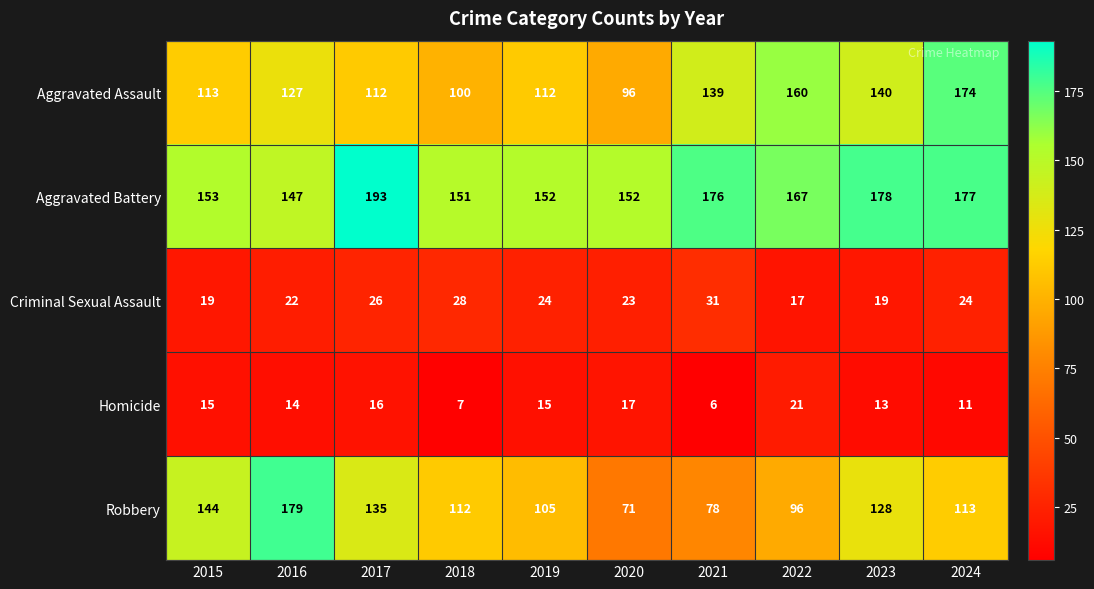

True or false: Criminal Sexual Assault has a value of 33 at 2023.

False